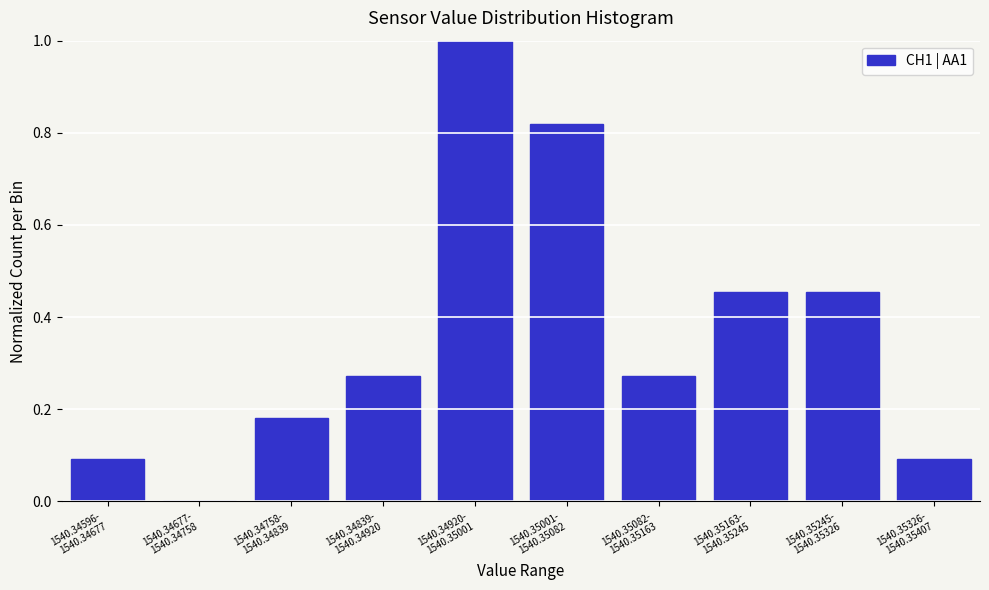

What is the maximum value shown in the chart?

1.0